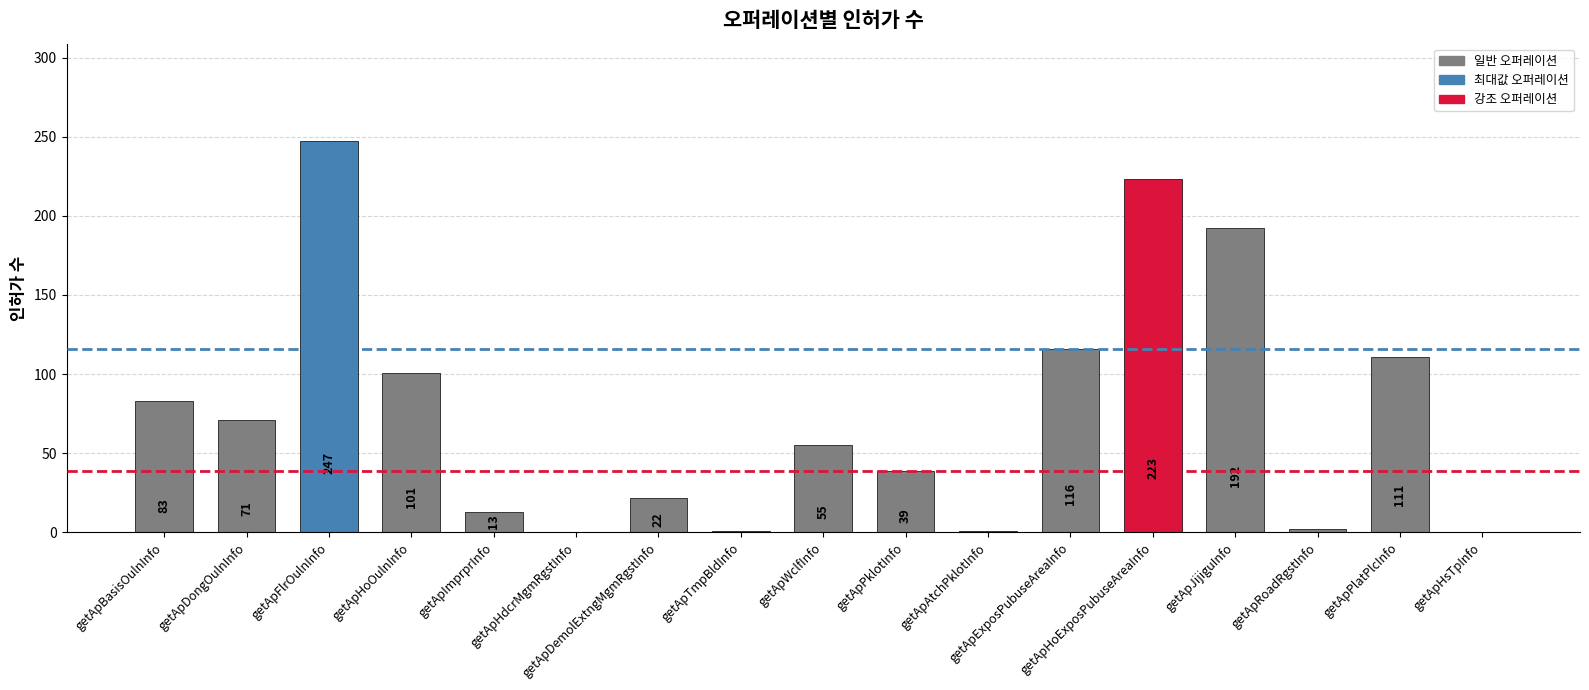

What is the ratio of the value at getApDongOulnInfo to the value at getApExposPubuseAreaInfo?

0.6